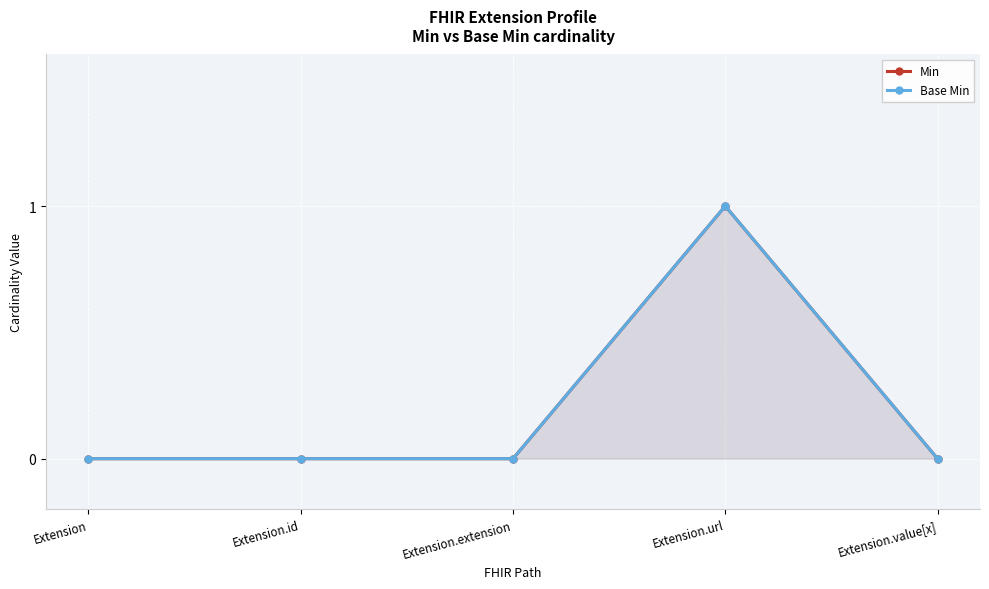

What is the label of the 1st point from the left?

Extension